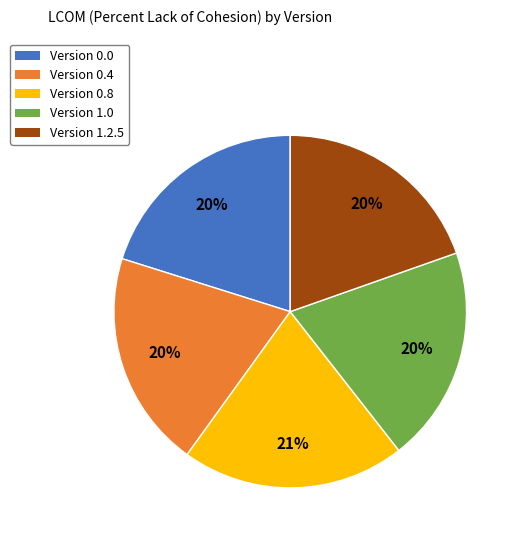

What percentage is the Version 1.2.5 slice, to the nearest percent?

20%